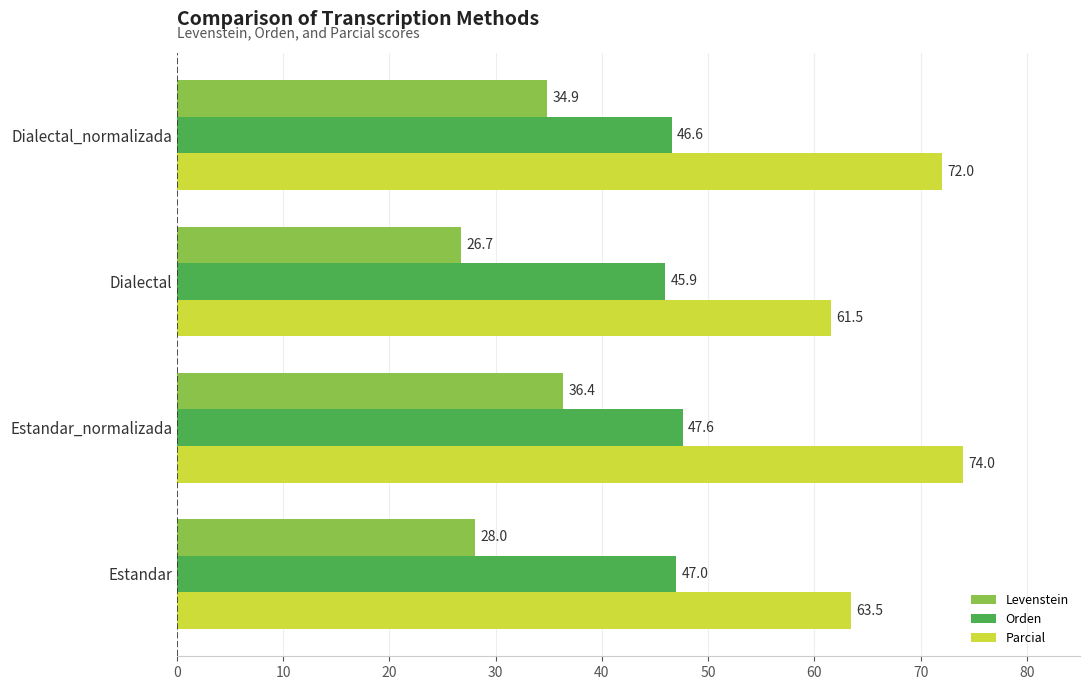

What is the sum of all Parcial values?

271.0